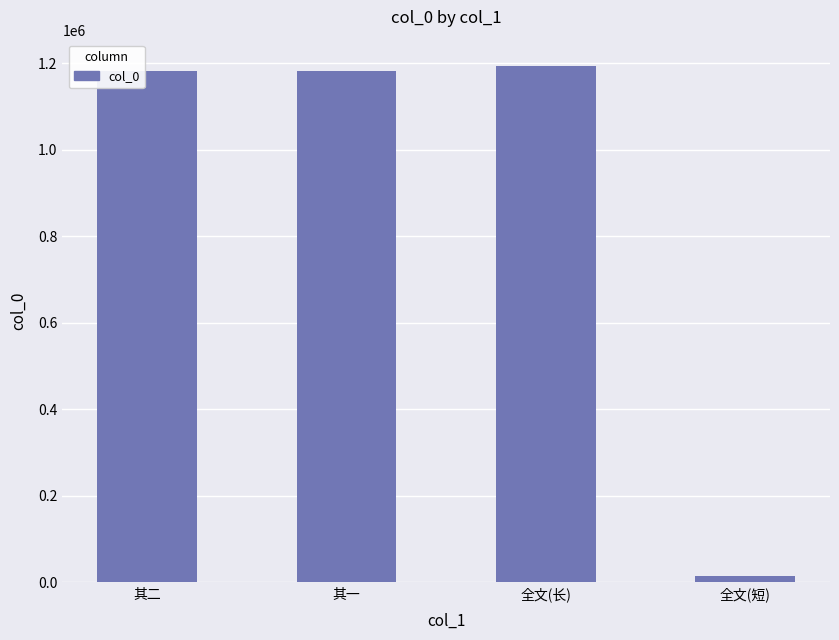

Between 全文(短) and 其一, which is larger?

其一